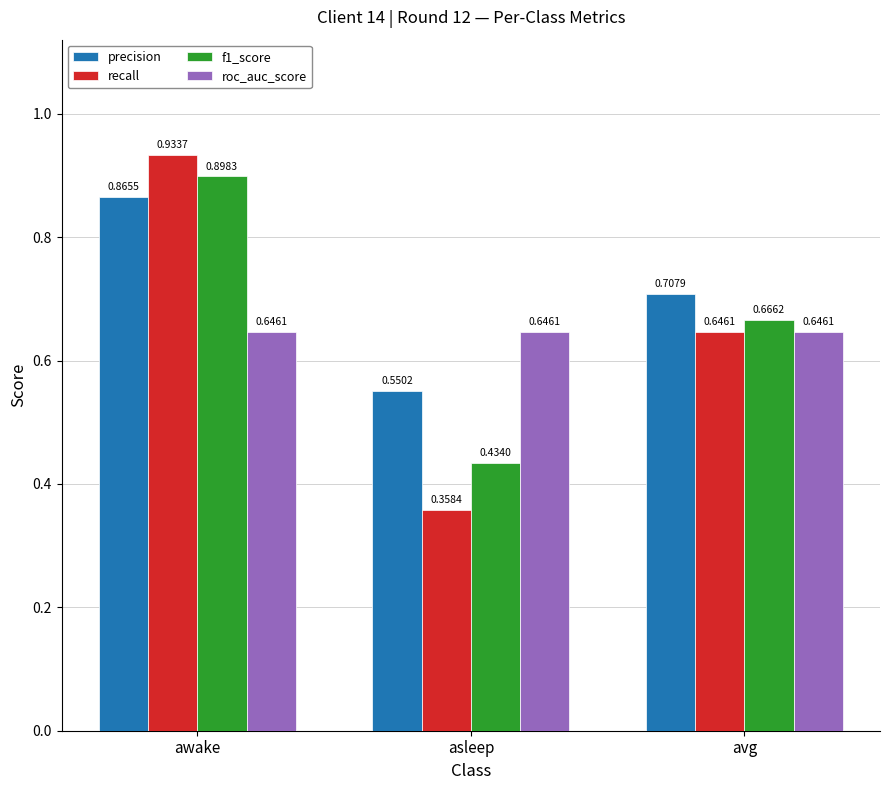

Rank the series at awake from highest to lowest value.

recall, f1_score, precision, roc_auc_score